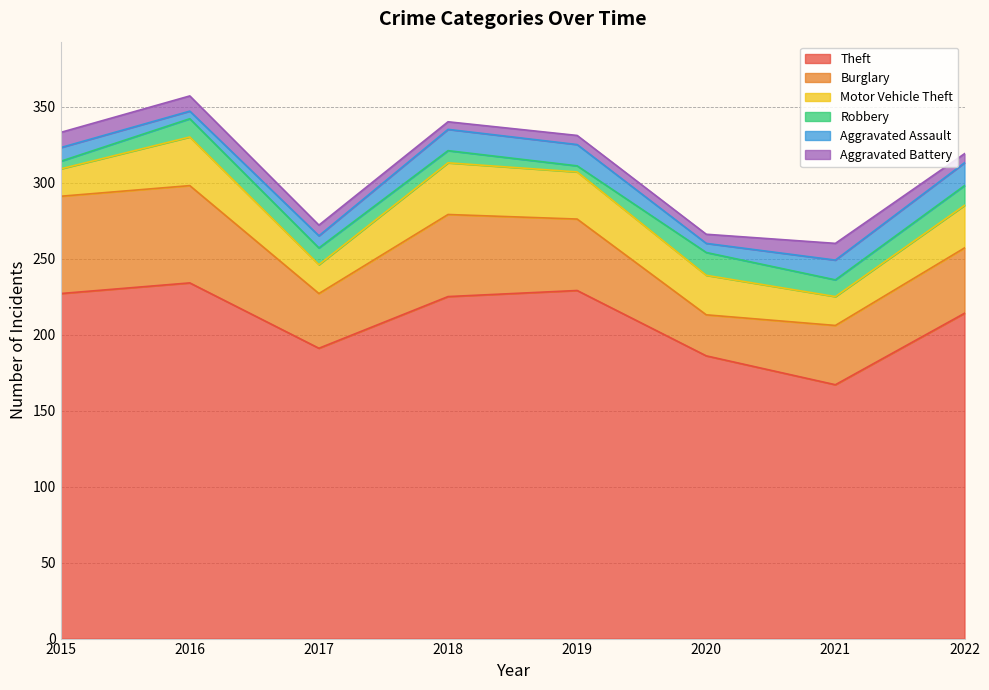

Does the chart display data point markers on the line(s)?

No